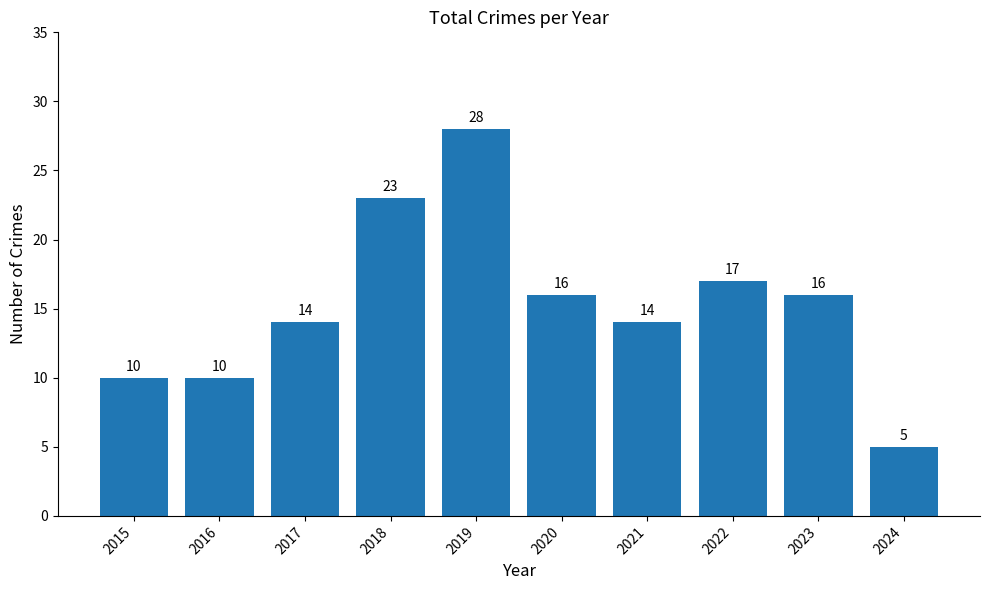

True or false: the data shows 4 at 2023.

False